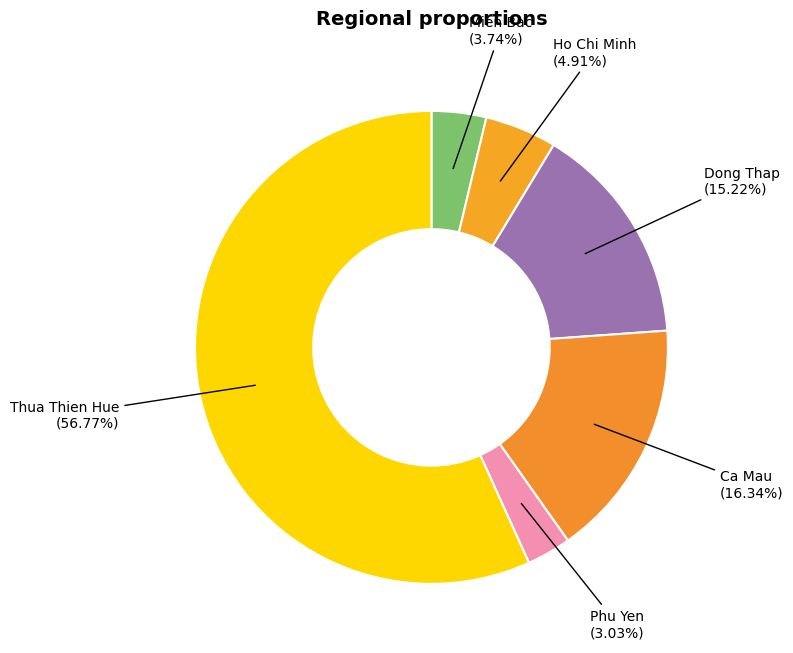

Approximately how many times larger is the value at Dong Thap compared to Phu Yen?

5.0